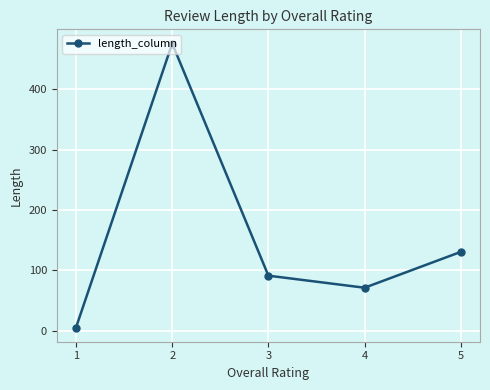

Which has a higher value, 3 or 1?

3